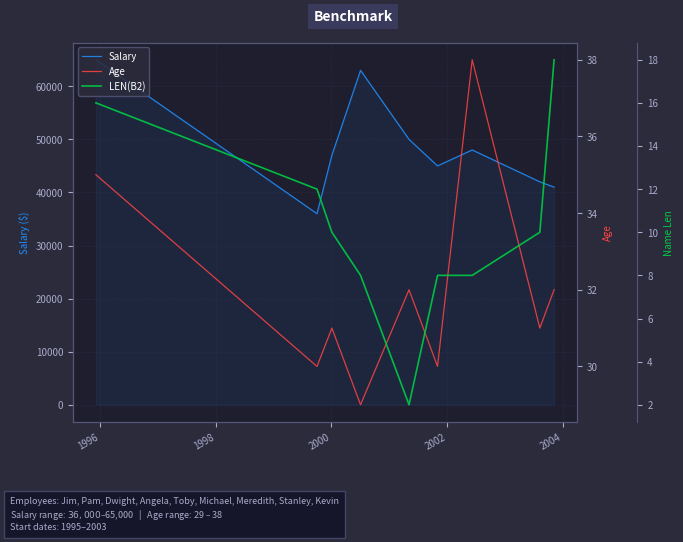

What is the minimum value for Salary?

36000